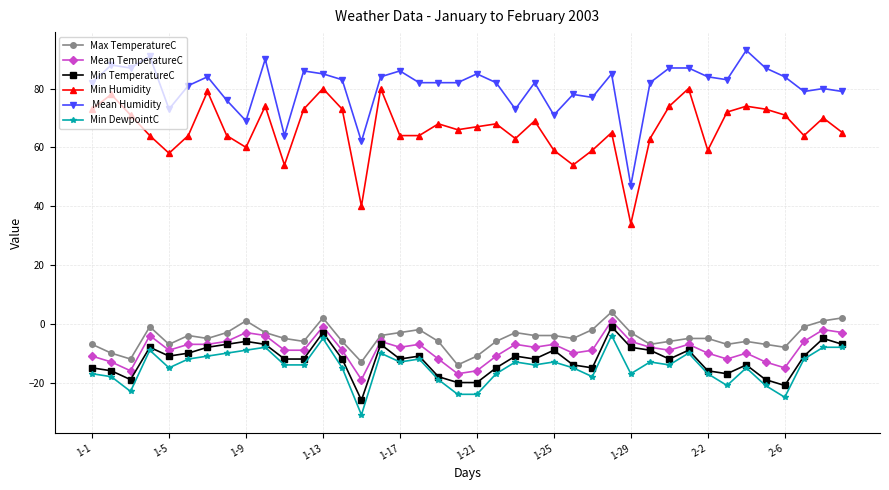

What is the greatest value displayed?

93